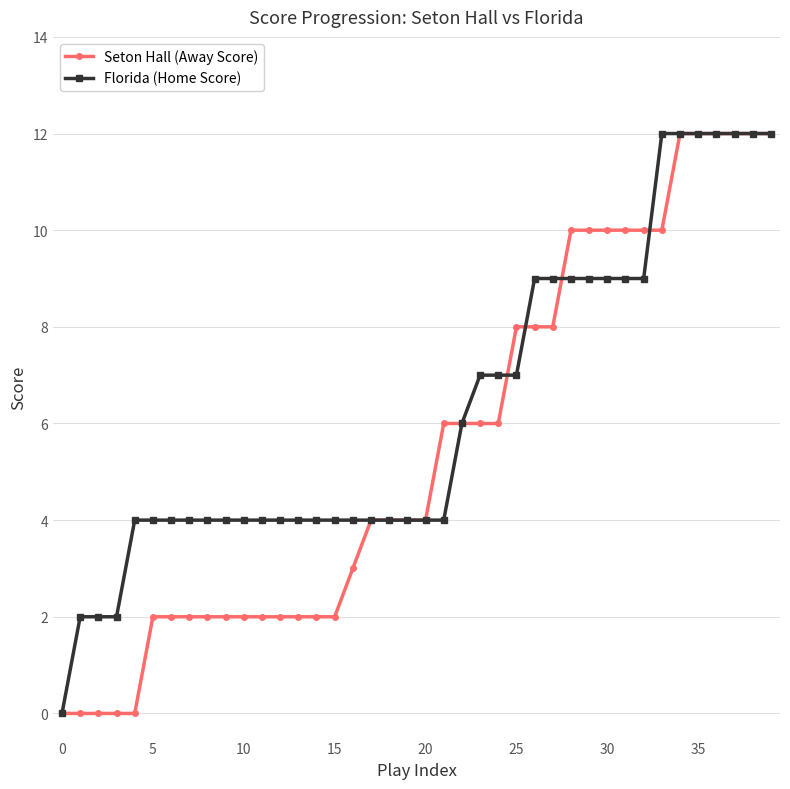

Which series has the largest total across all categories?

Florida (Home Score)